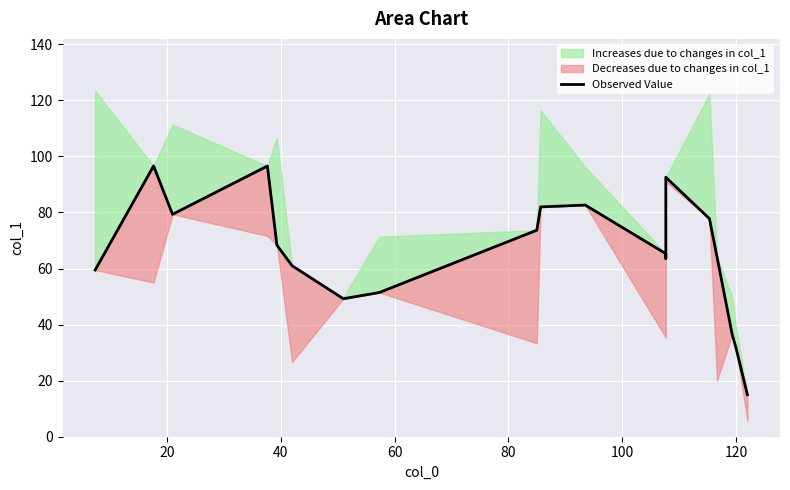

What is the maximum value shown in the chart?

96.6